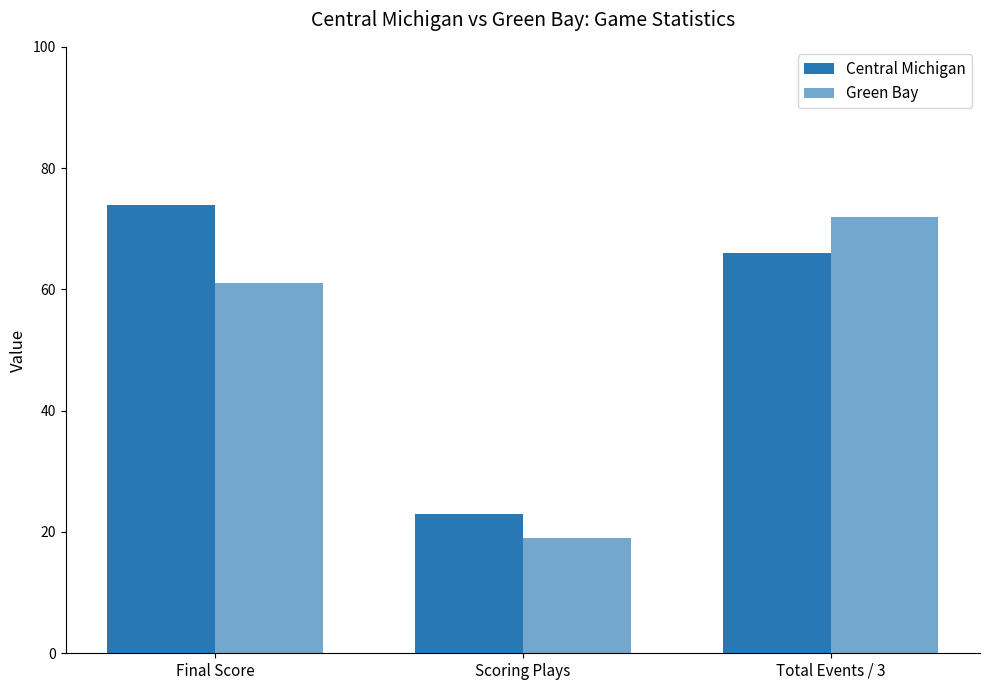

At which label is Central Michigan closest to 48?

Total Events / 3